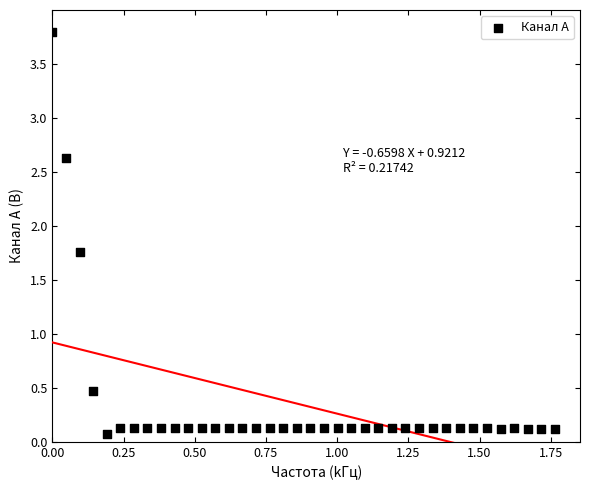

What Y value in the scatter plot is closest to 1?

0.5